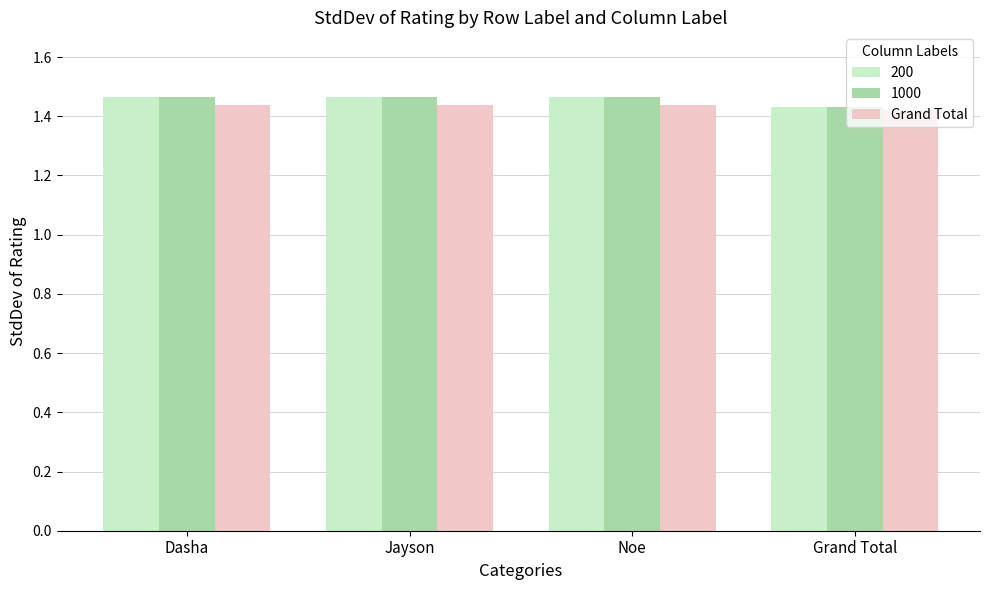

At how many categories does at least one series exceed 1?

4